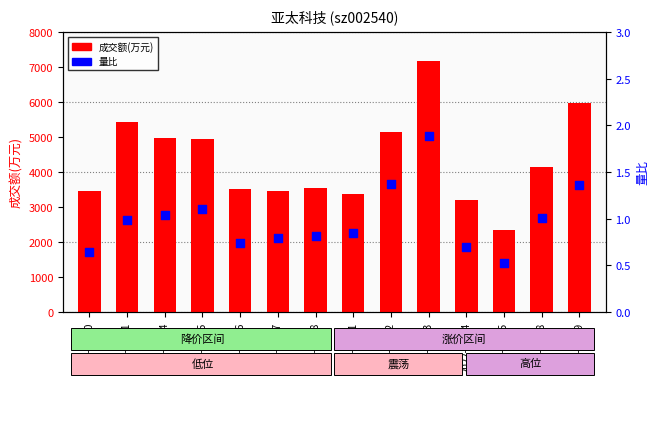

Which series reaches the maximum Y coordinate?

成交额(万元)